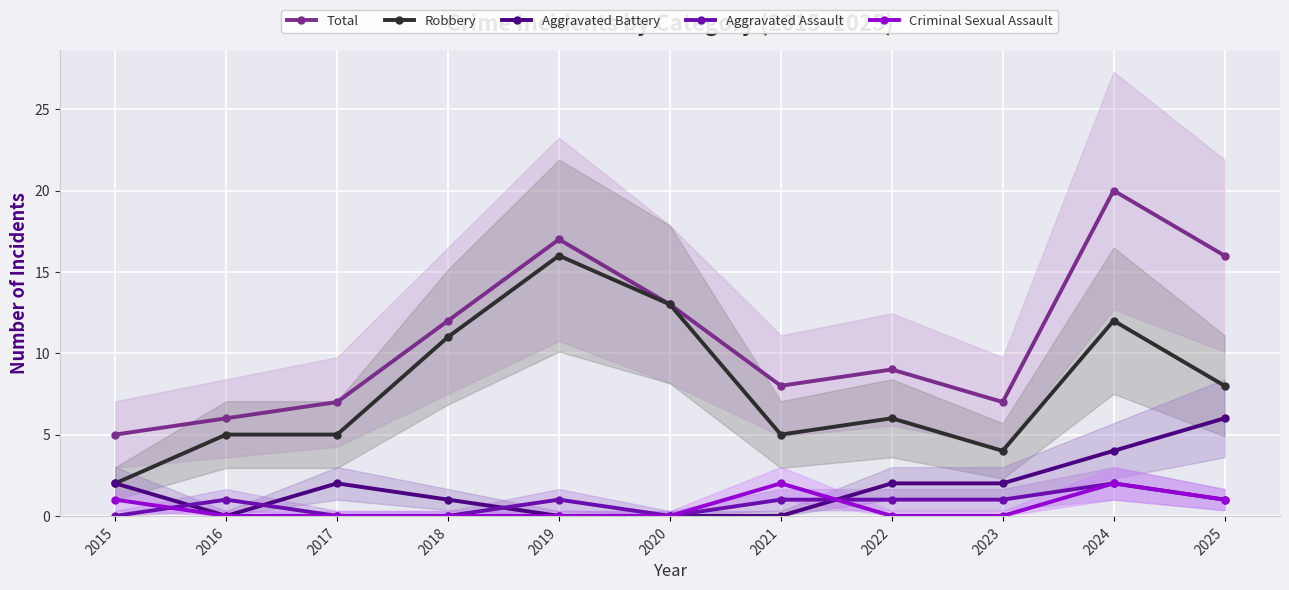

Which series ends up on top after the final intersection of Aggravated Assault and Criminal Sexual Assault?

Aggravated Assault